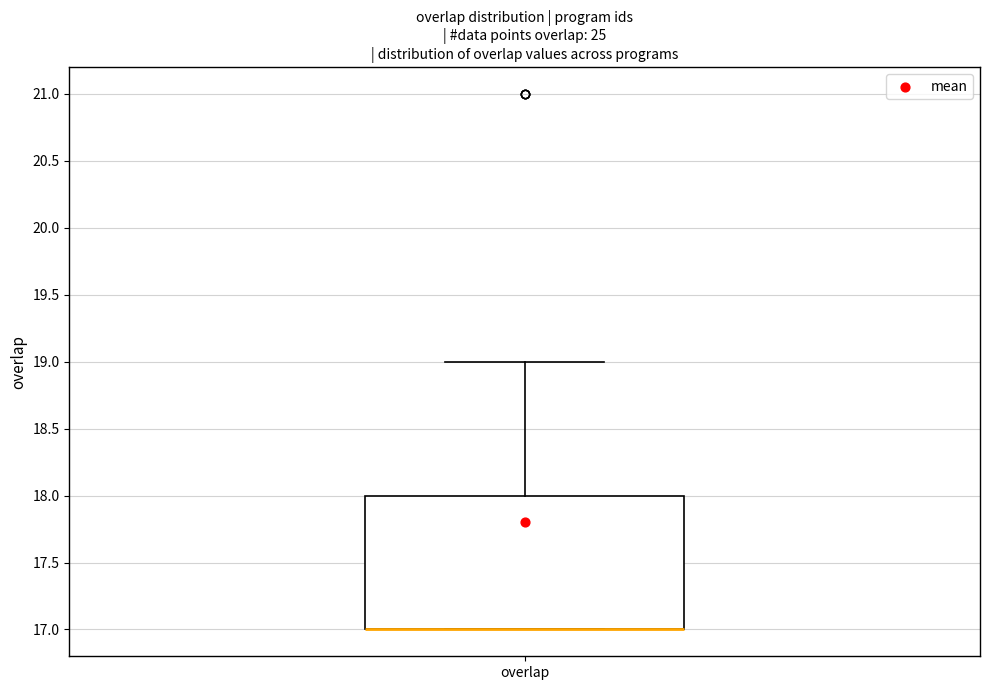

Transcribe this box plot: give where the median line is, the range the box spans, and where the two whiskers end, as read against the y-axis. The values are not printed on the chart, so give them approximately, as read against the axis.

median 17 (drawn on the box's lower edge), box 17 to 18, whiskers 17 to 19